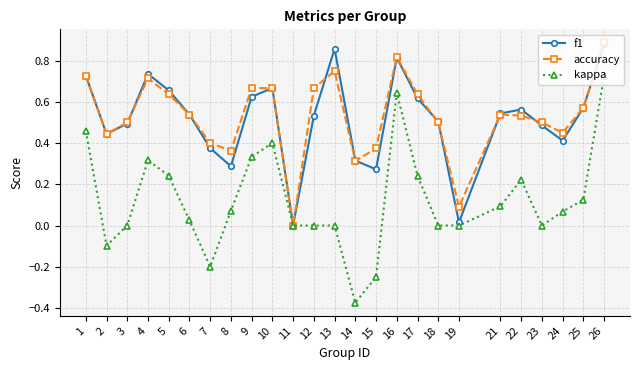

Which series has the largest range (max minus min)?

kappa